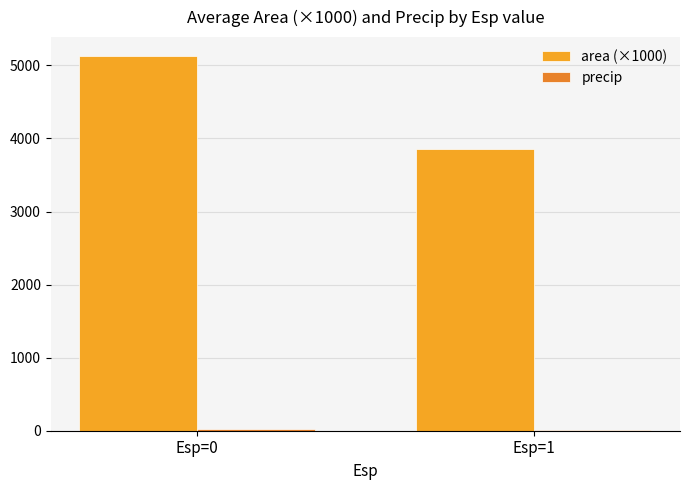

At which label does area (×1000) first exceed 5130?

Esp=0